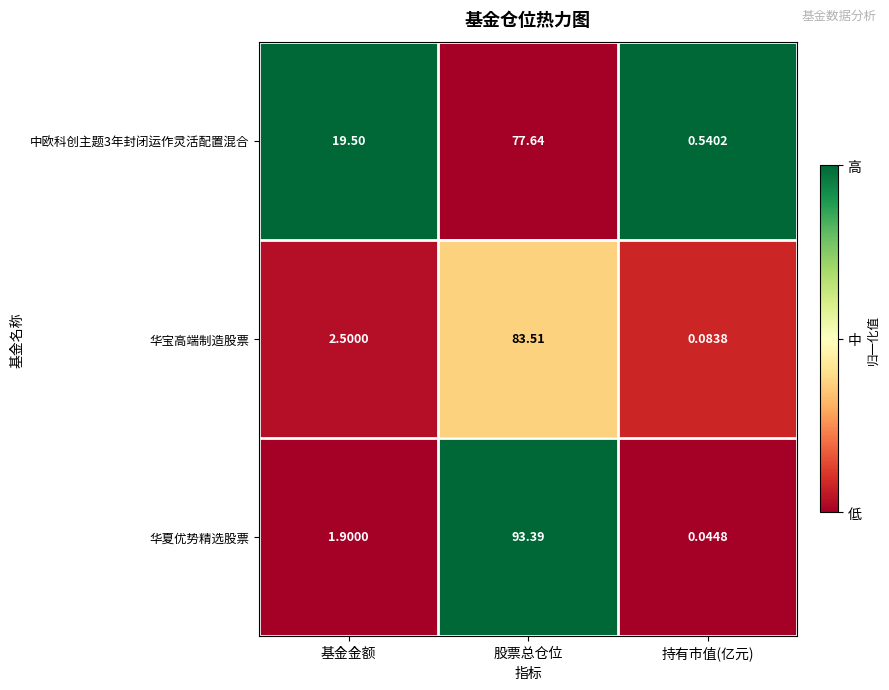

Which series has the largest total across all categories?

中欧科创主题3年封闭运作灵活配置混合